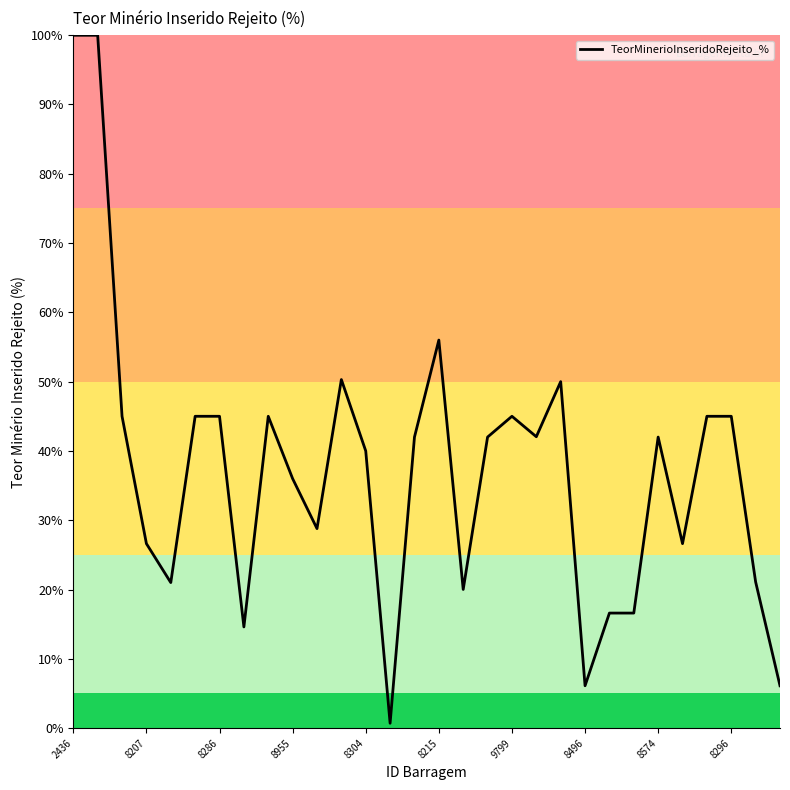

What is the greatest value displayed?

100.0